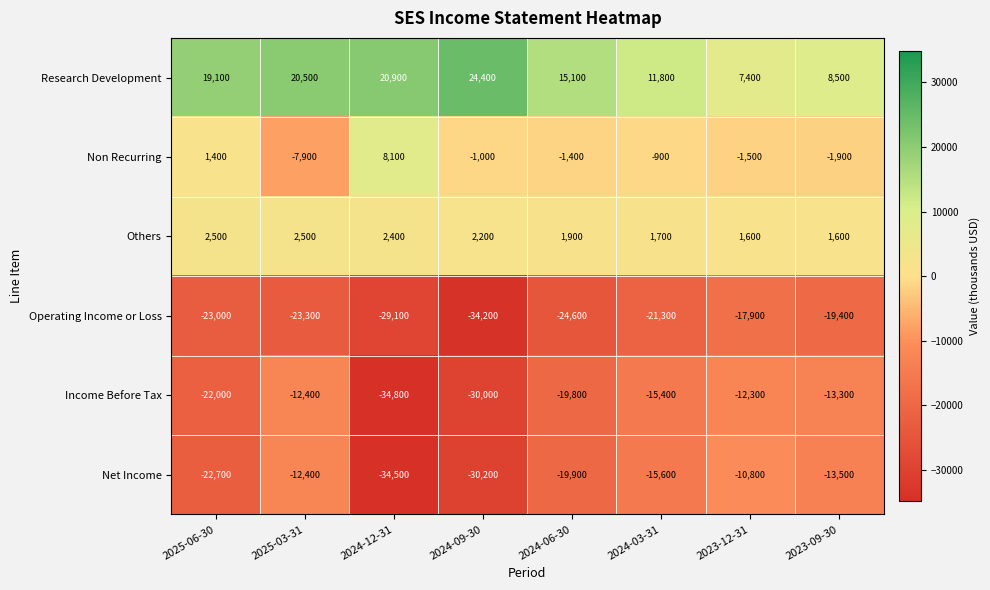

Which series changed the most between 2024-03-31 and 2023-09-30?

Research Development